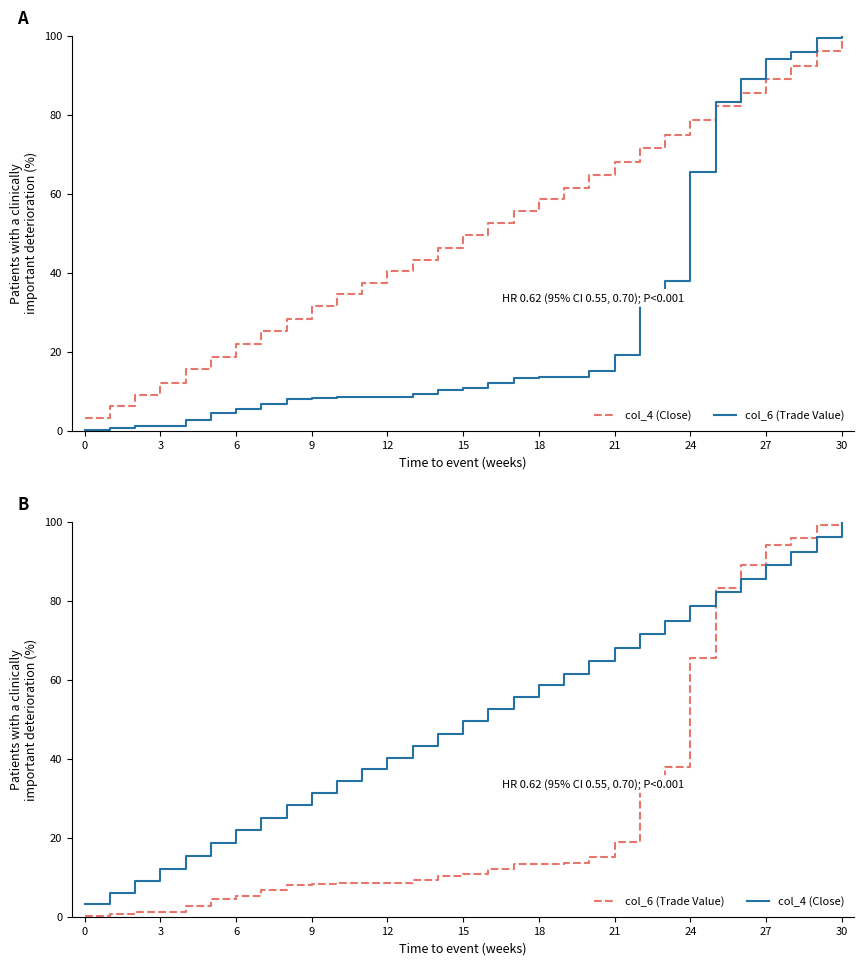

Between 20 and 24, which series saw the biggest shift?

col_6 (Trade Value)